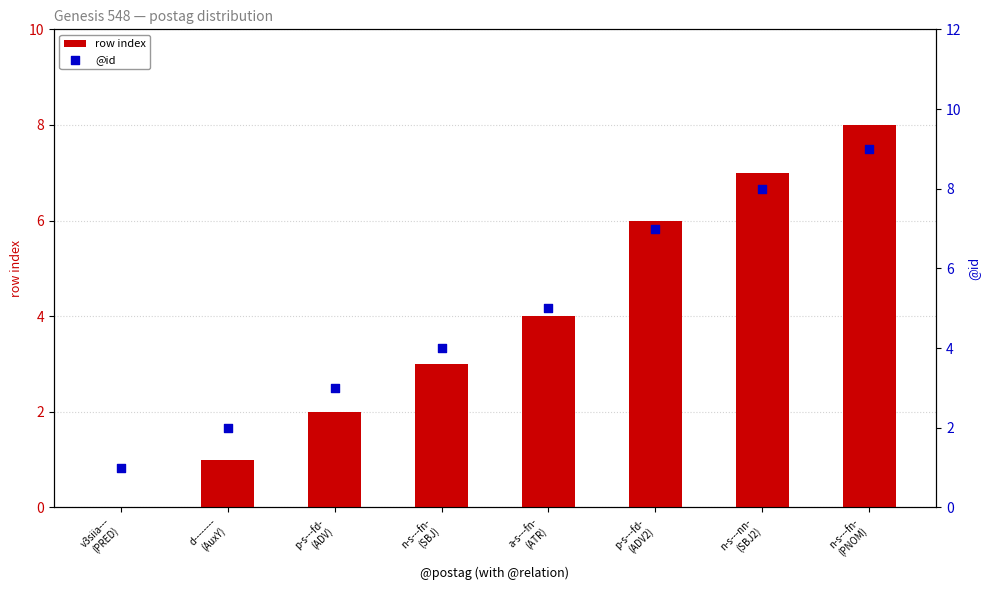

Is the value of @id at n-s---fn-
(PNOM) greater than the value of row index at a-s---fn-
(ATR)?

Yes